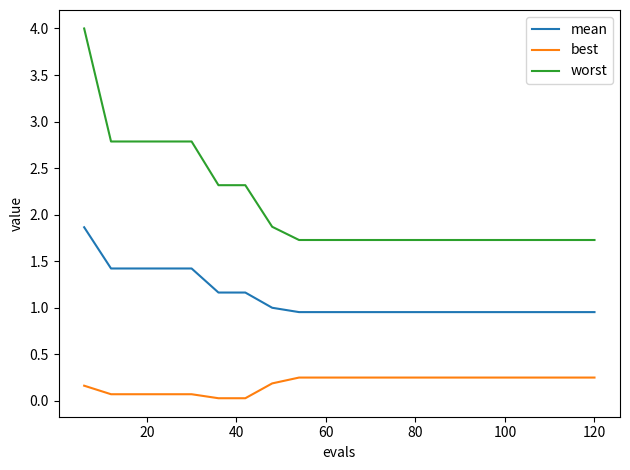

What is the lowest value of the worst series?

1.7